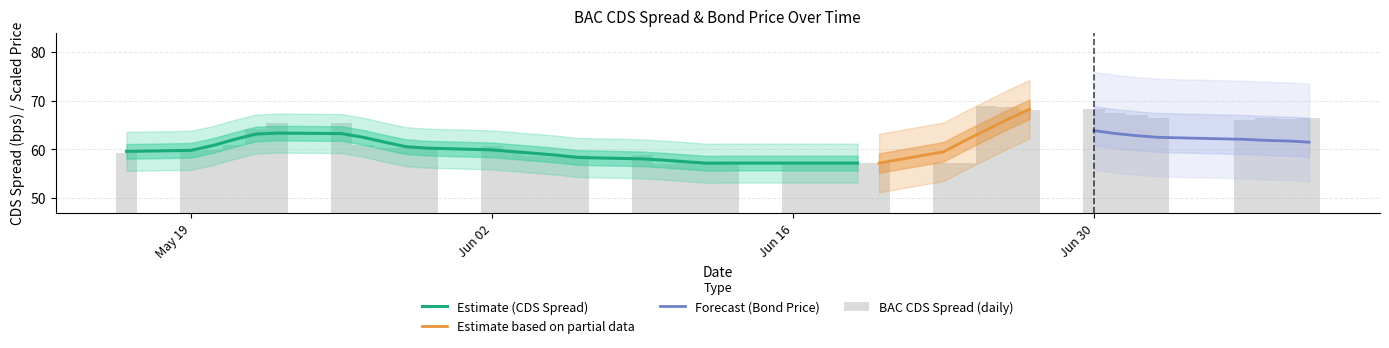

What is the average value?

61.5